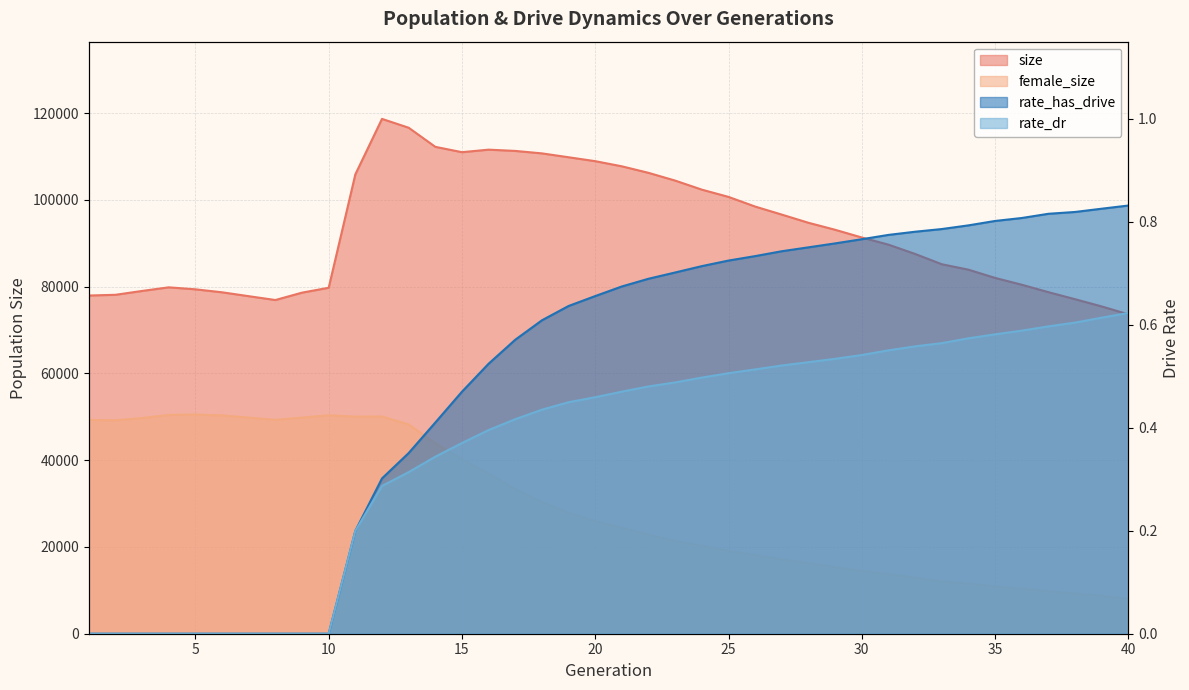

True or false: female_size and size intersect in this chart.

False